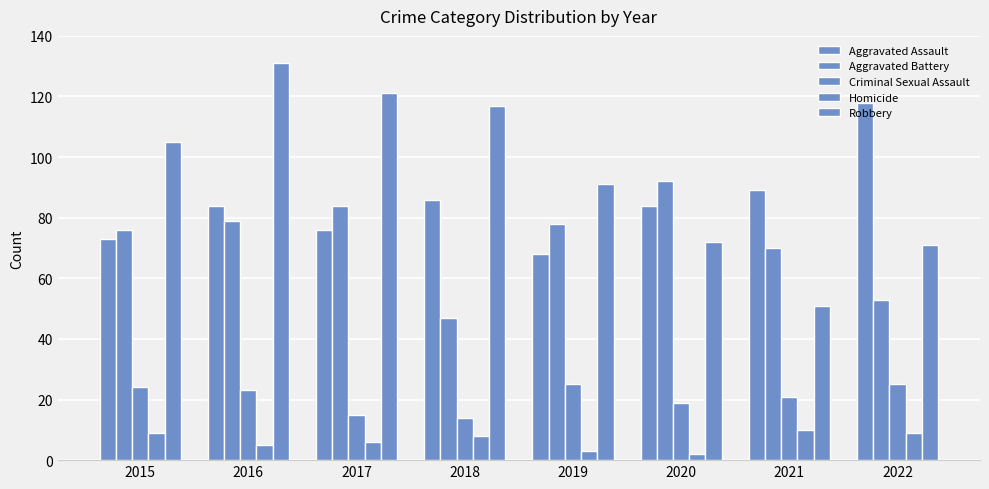

How many distinct data groups are displayed?

5